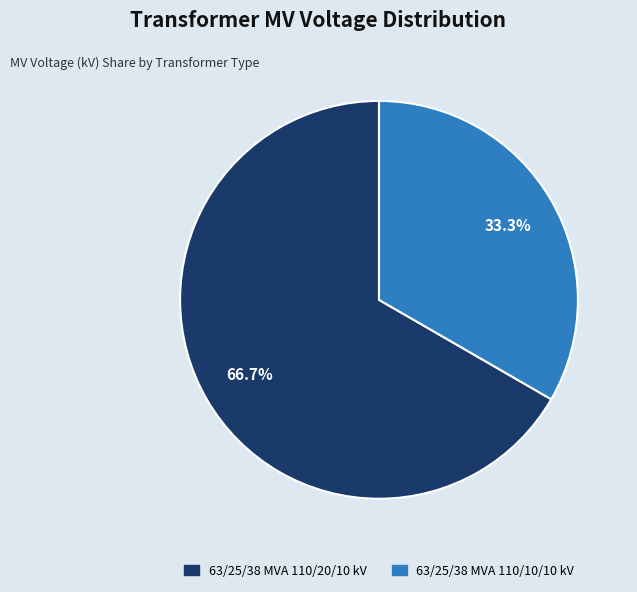

How many slices are in this pie chart?

2